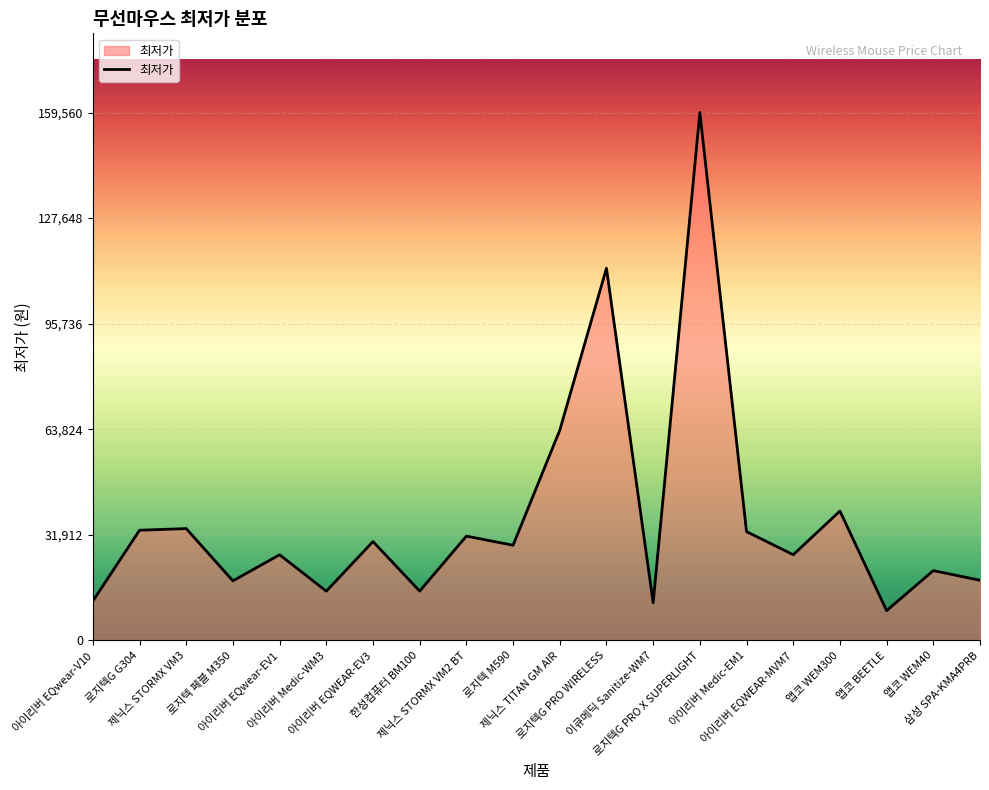

What is the minimum value shown in the chart?

9000